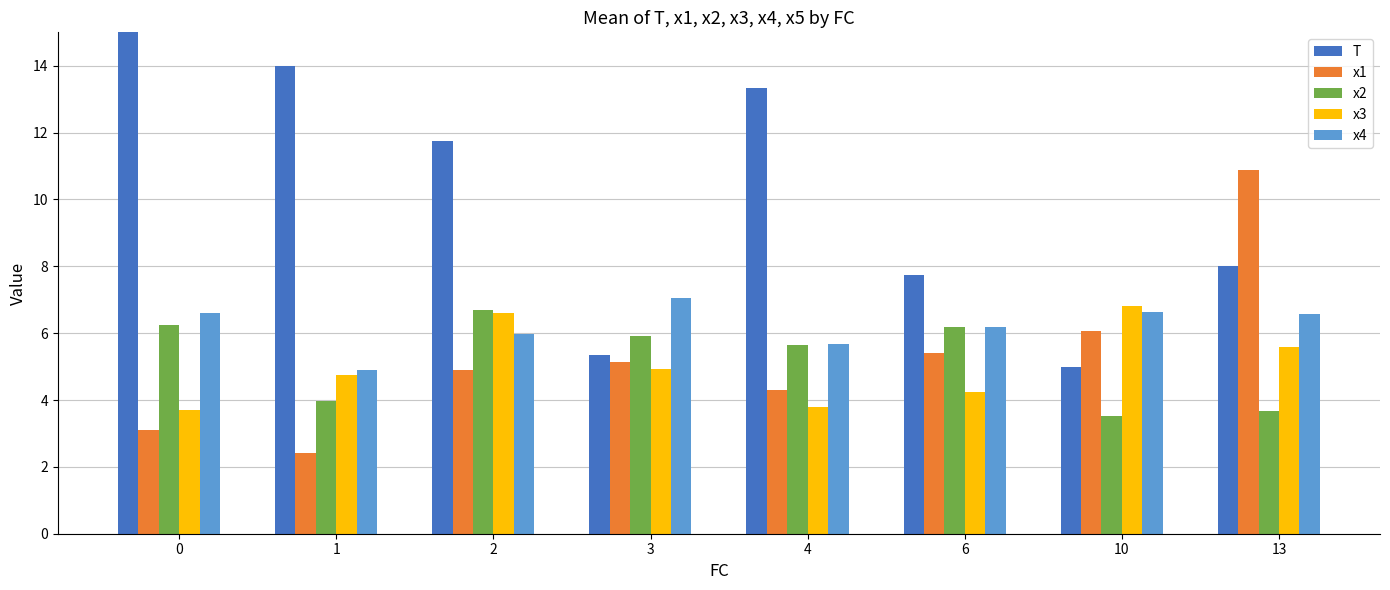

Does the chart contain stacked bars?

No